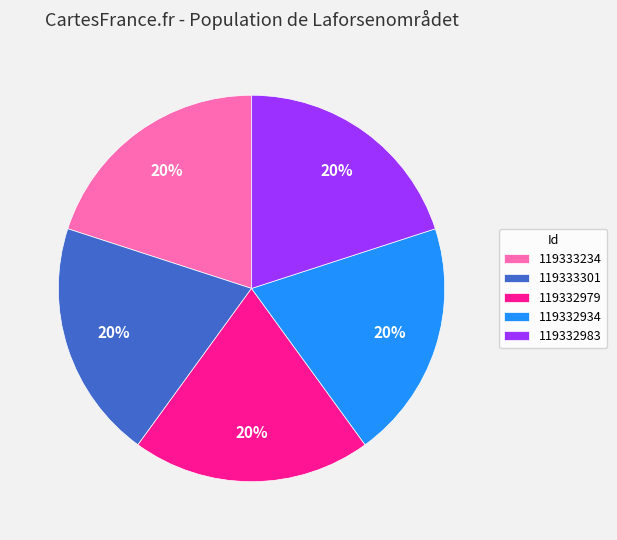

Does 119333234 account for over 50% of the chart?

No